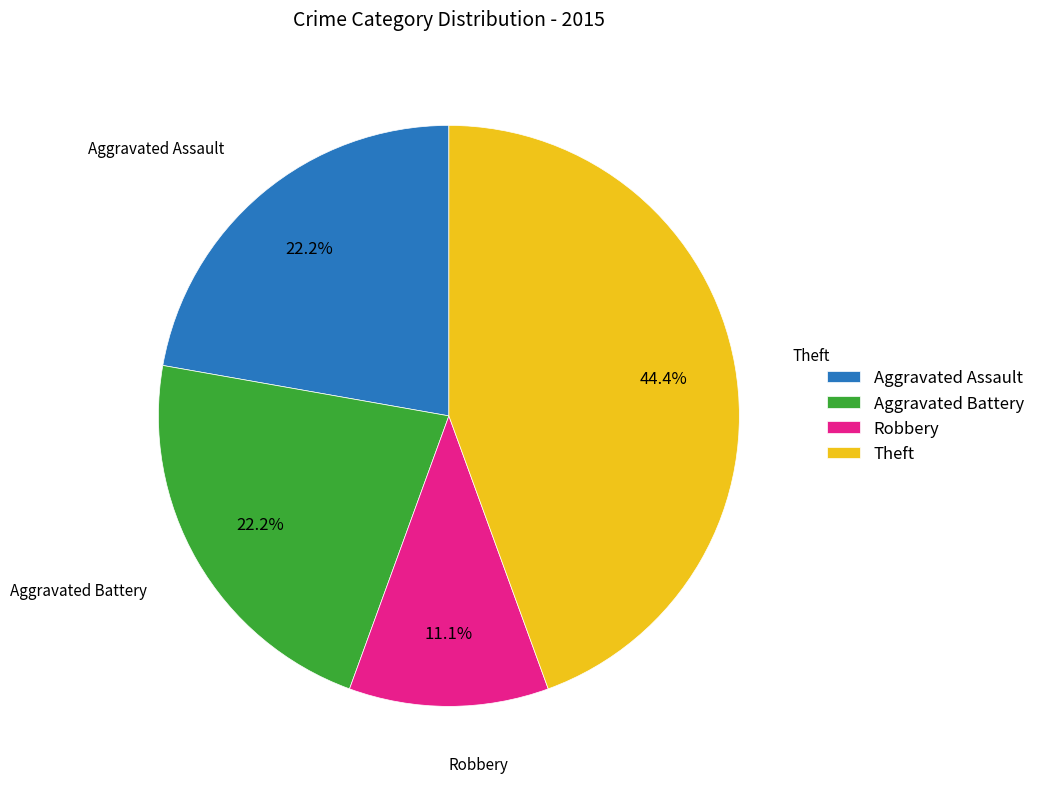

What is the largest slice in the pie chart?

Theft